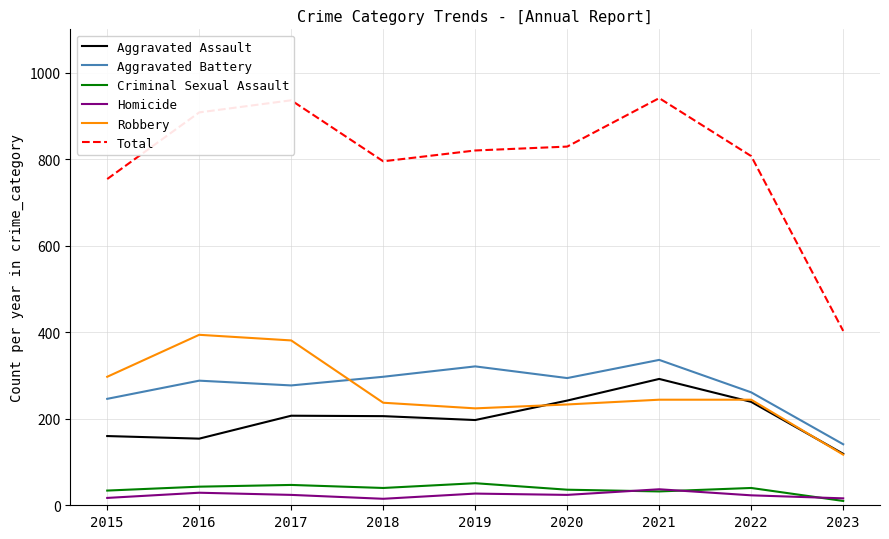

At how many categories does at least one series exceed 524?

8